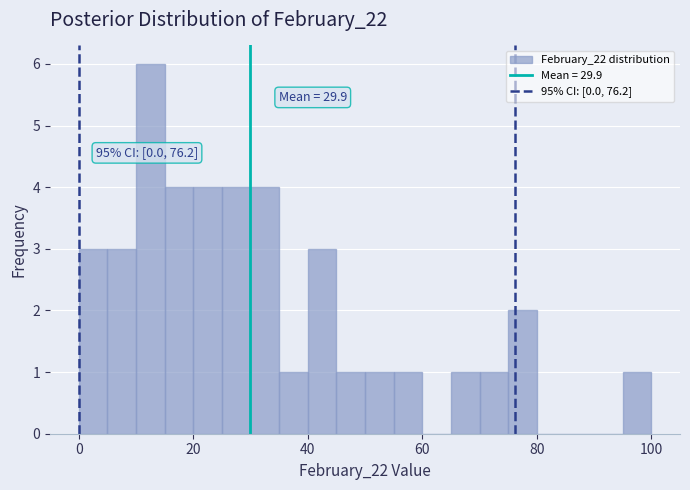

Around what value on the x-axis is the tallest bar? Give the approximate position of its centre, as read against the axis.

12